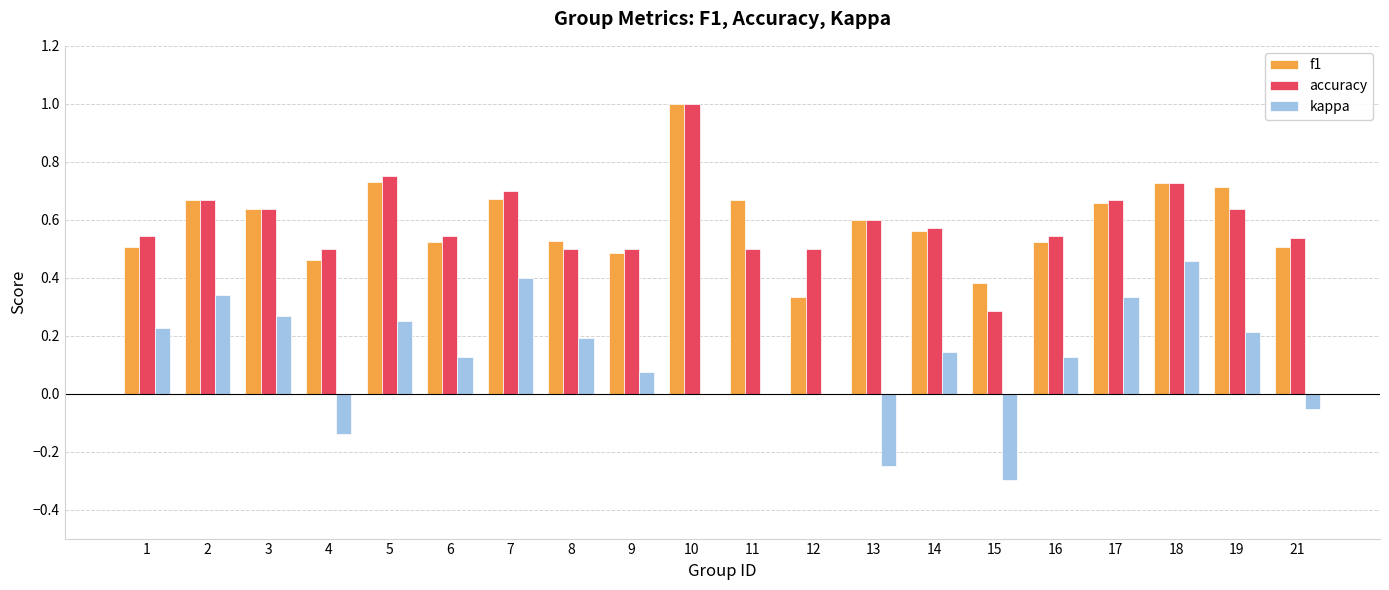

Which series changed the most between 11 and 13?

kappa